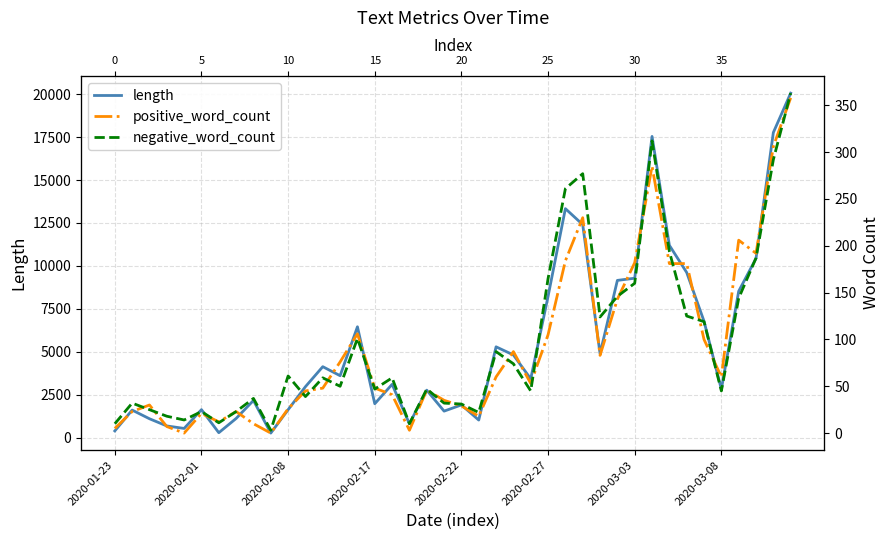

What is the value of the negative_word_count point at the 11th from the left?

61